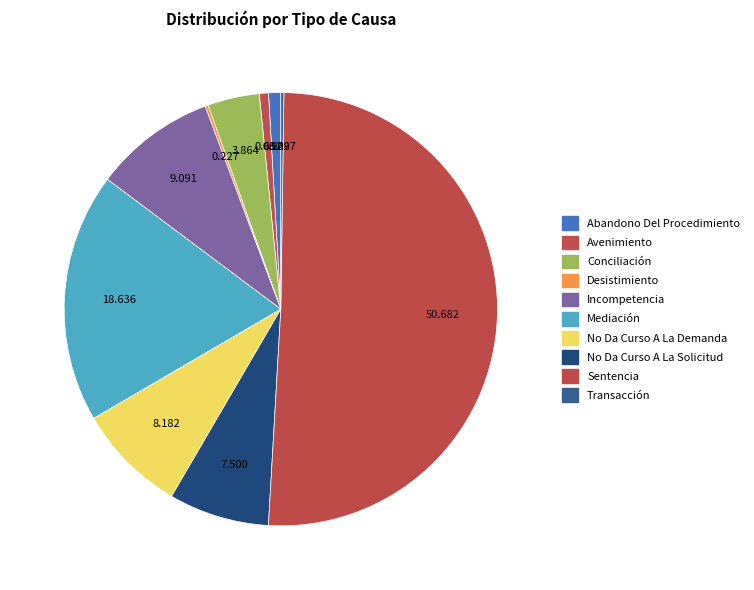

Which slice is the smallest?

Desistimiento